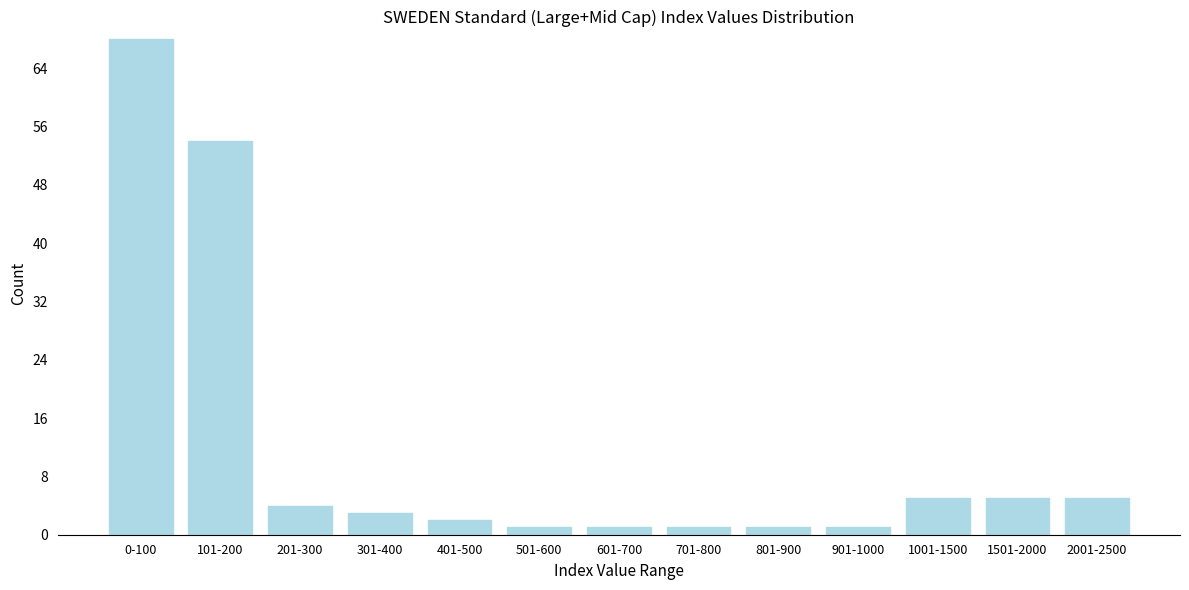

Reading left to right, transcribe all the data shown in this chart.

0-100=68	101-200=54	201-300=4	301-400=3	401-500=2	501-600=1	601-700=1	701-800=1	801-900=1	901-1000=1	1001-1500=5	1501-2000=5	2001-2500=5